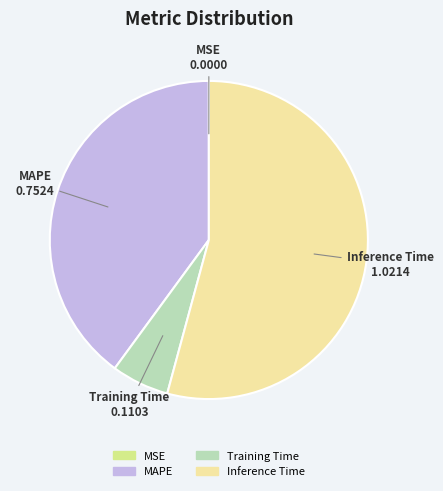

What is the largest slice in the pie chart?

Inference Time